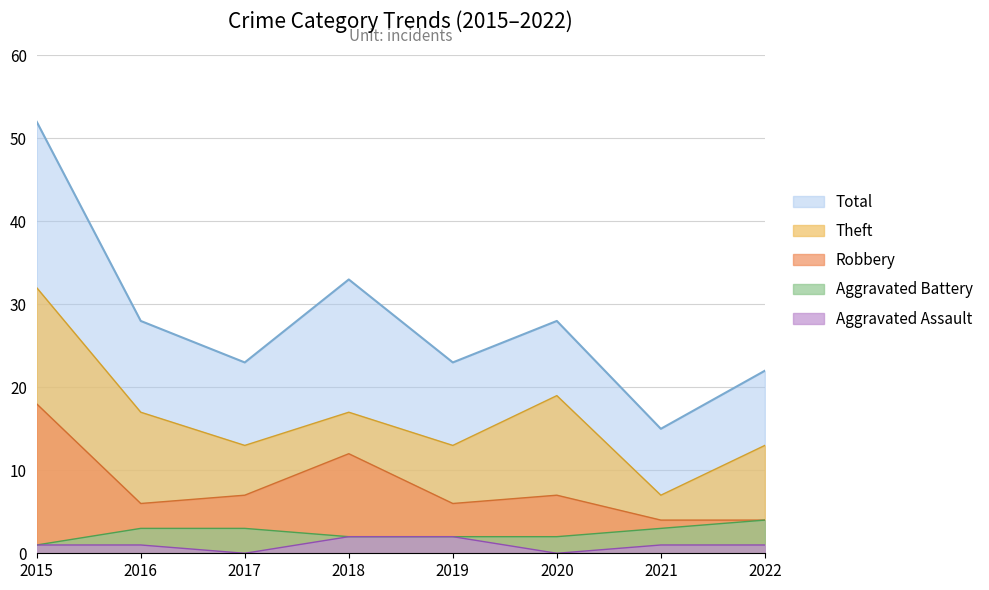

The value of Aggravated Battery at 2015 is 0. True or false?

False